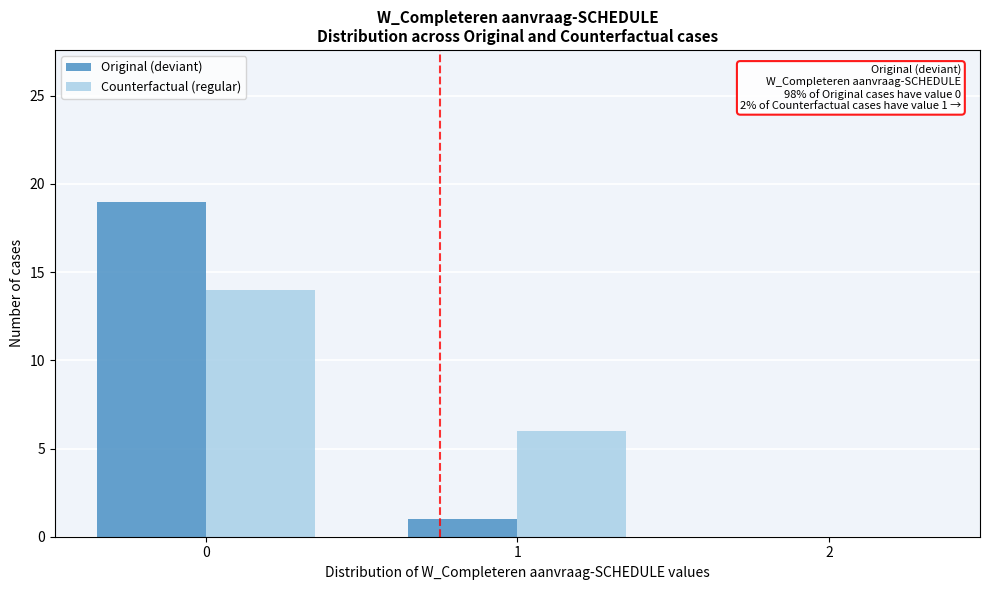

Reading left to right, transcribe all the data shown in this chart.

Original (deviant): 0=19	1=1	2=0
Counterfactual (regular): 0=14	1=6	2=0